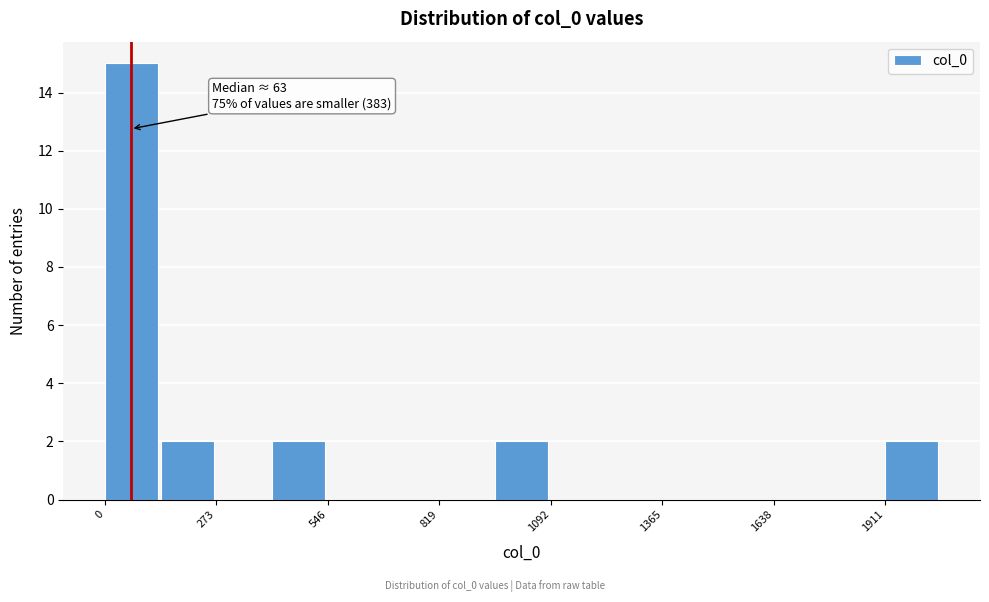

Read against the x-axis, roughly where is the centre of the tallest bar?

50